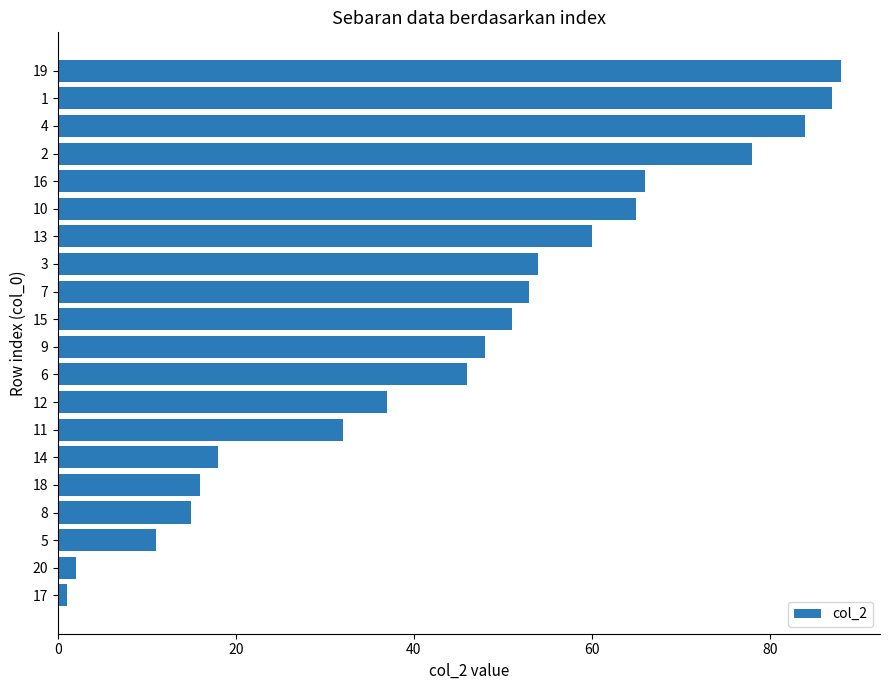

Reading bottom to top, extract all data points from this chart.

17=1	20=2	5=11	8=15	18=16	14=18	11=32	12=37	6=46	9=48	15=51	7=53	3=54	13=60	10=65	16=66	2=78	4=84	1=87	19=88